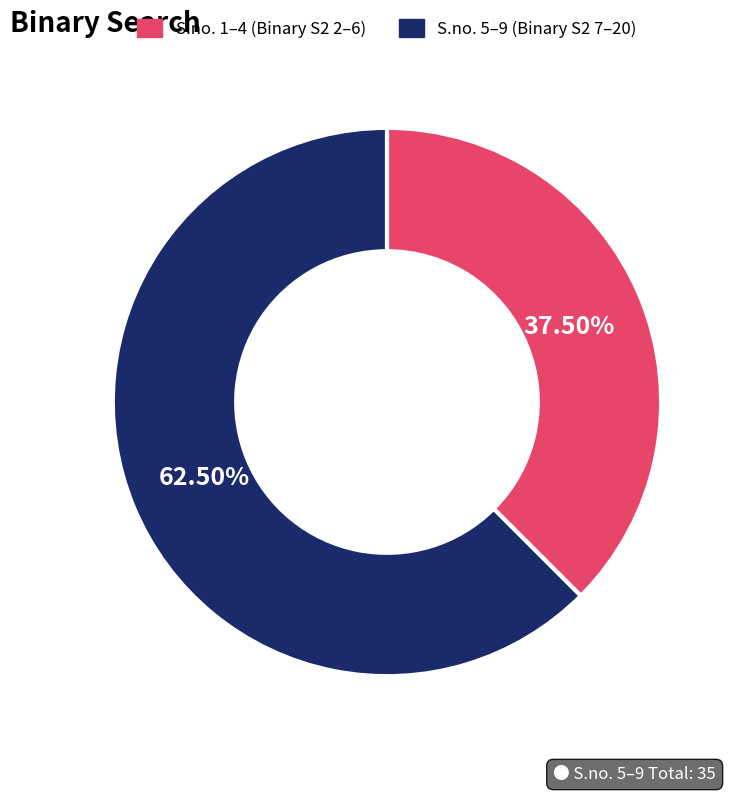

Is there a majority slice in this chart?

Yes